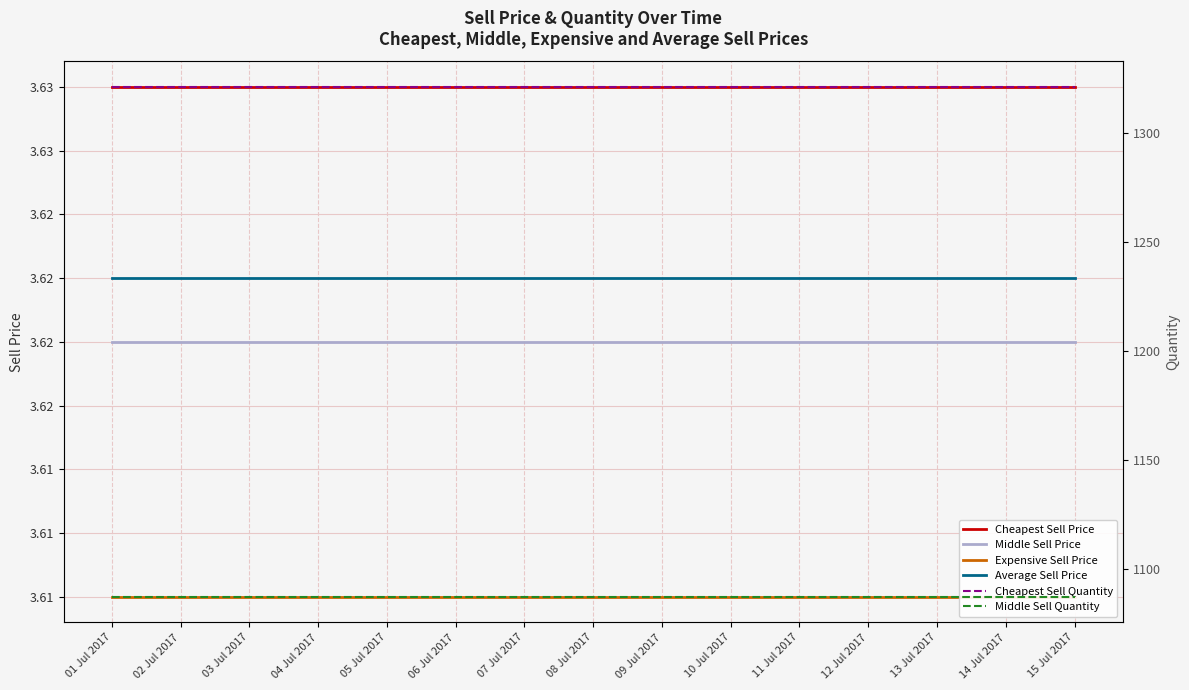

List the labels in order of Average Sell Price value, smallest first.

01 Jul 2017, 02 Jul 2017, 03 Jul 2017, 04 Jul 2017, 05 Jul 2017, 06 Jul 2017, 07 Jul 2017, 08 Jul 2017, 09 Jul 2017, 10 Jul 2017, 11 Jul 2017, 12 Jul 2017, 13 Jul 2017, 14 Jul 2017, 15 Jul 2017